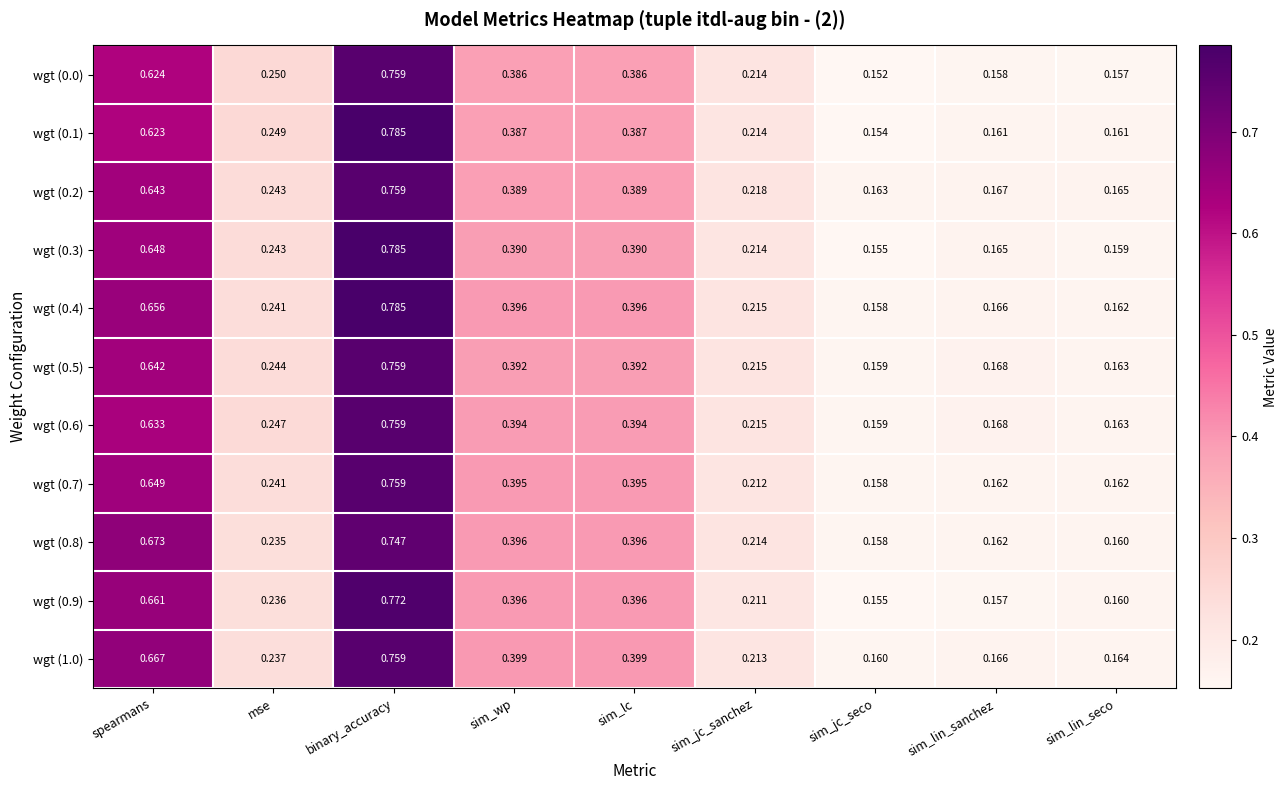

At which label is wgt (0.8) closest to 0?

sim_jc_seco